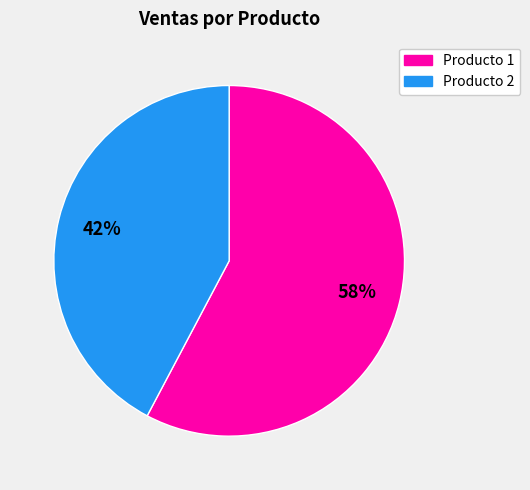

Is there a majority slice in this chart?

Yes